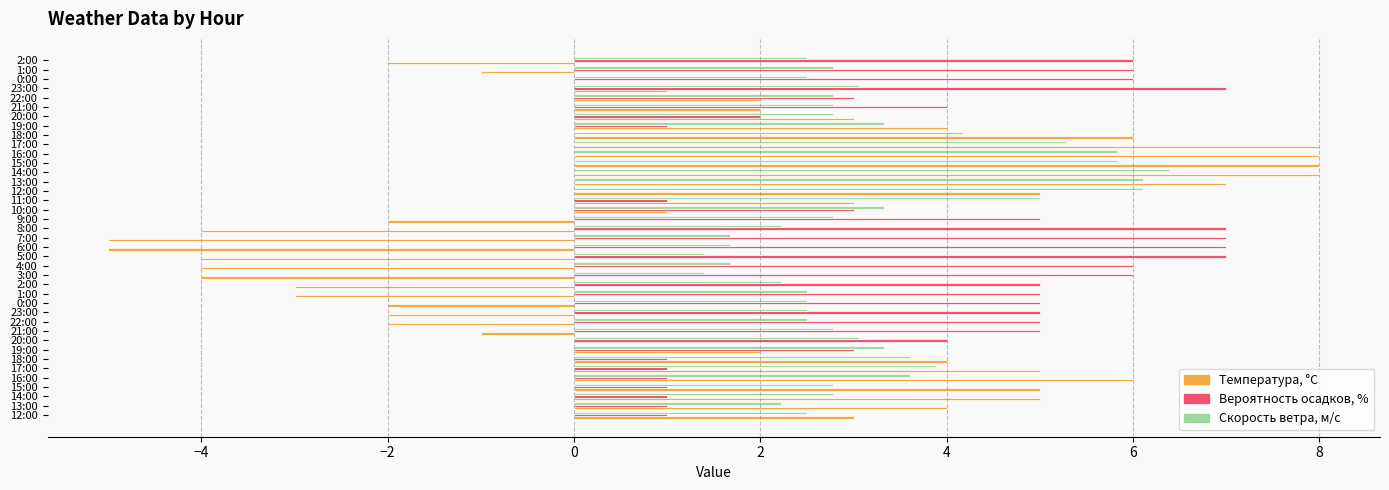

How many series are shown in this chart?

3